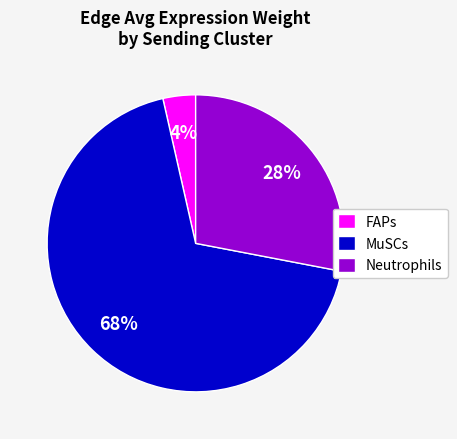

To the nearest percent, what percentage of the pie is Neutrophils?

28%